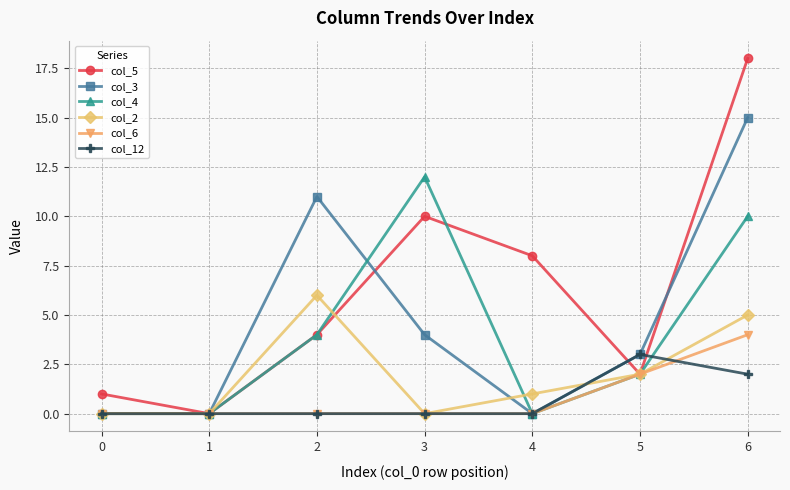

At which category is the sum across all series the highest?

6